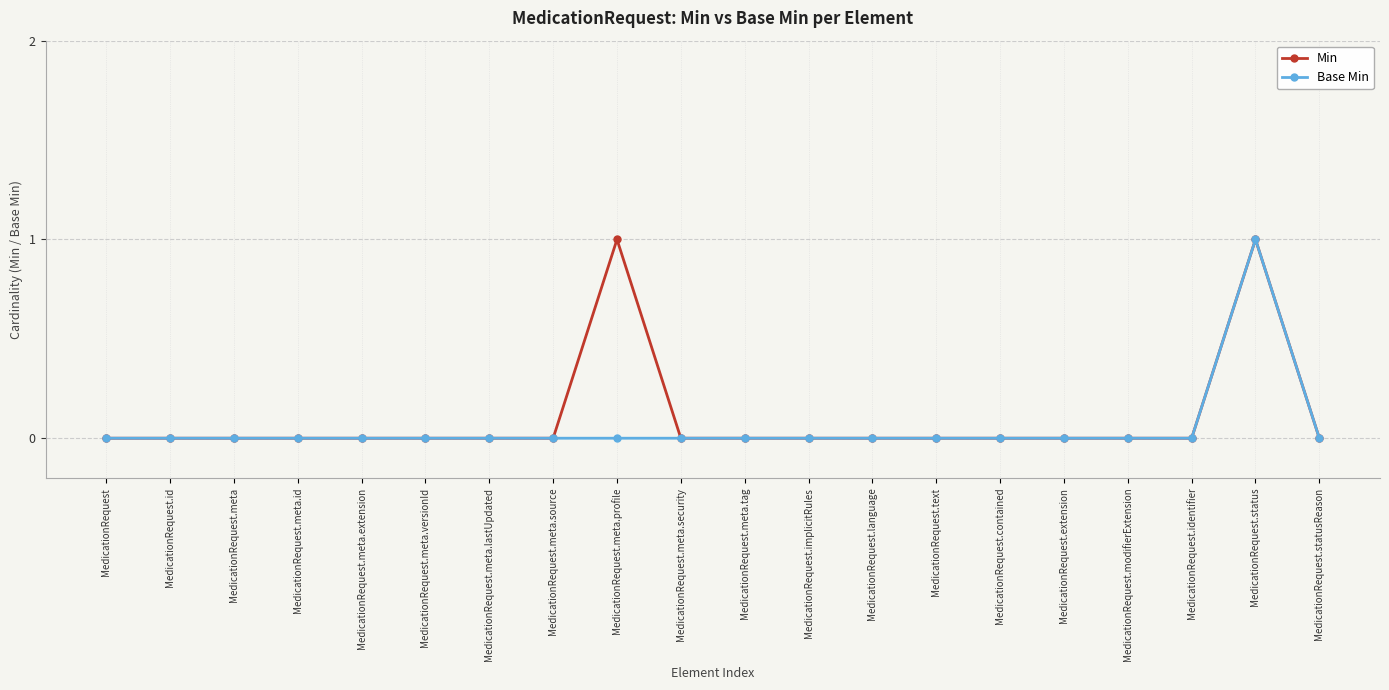

What are all the series names shown in the legend?

Min, Base Min